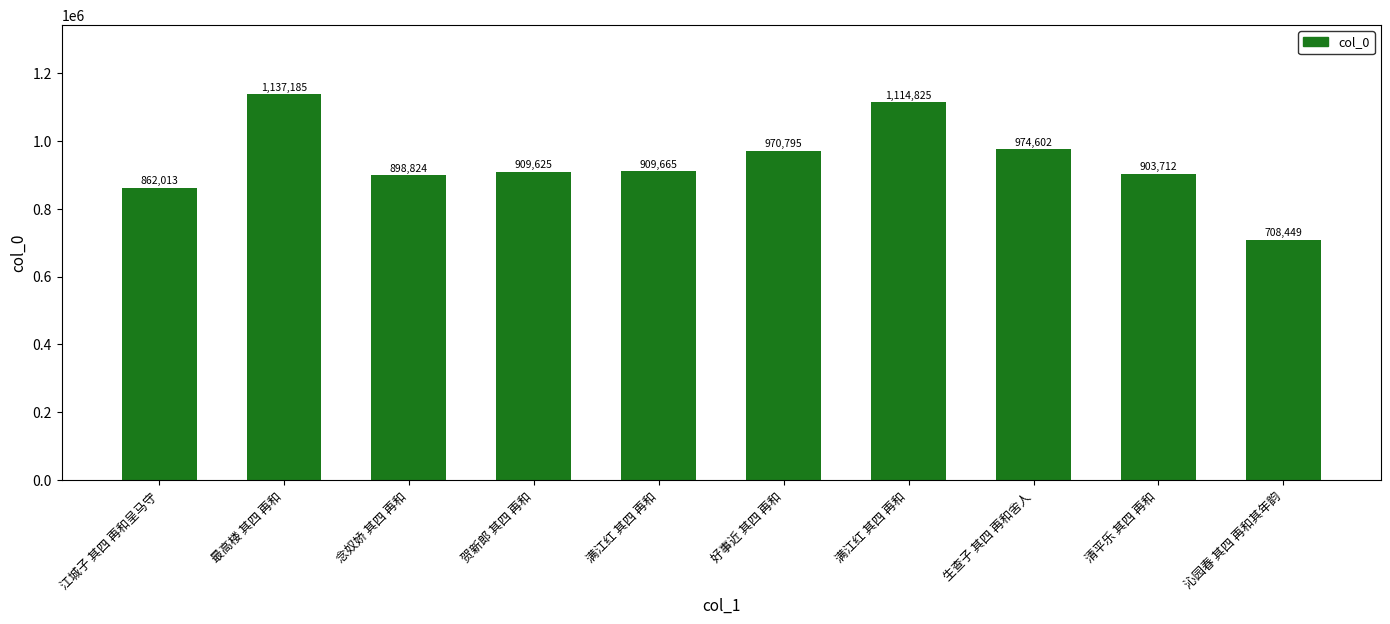

Count the number of data series in this chart.

1